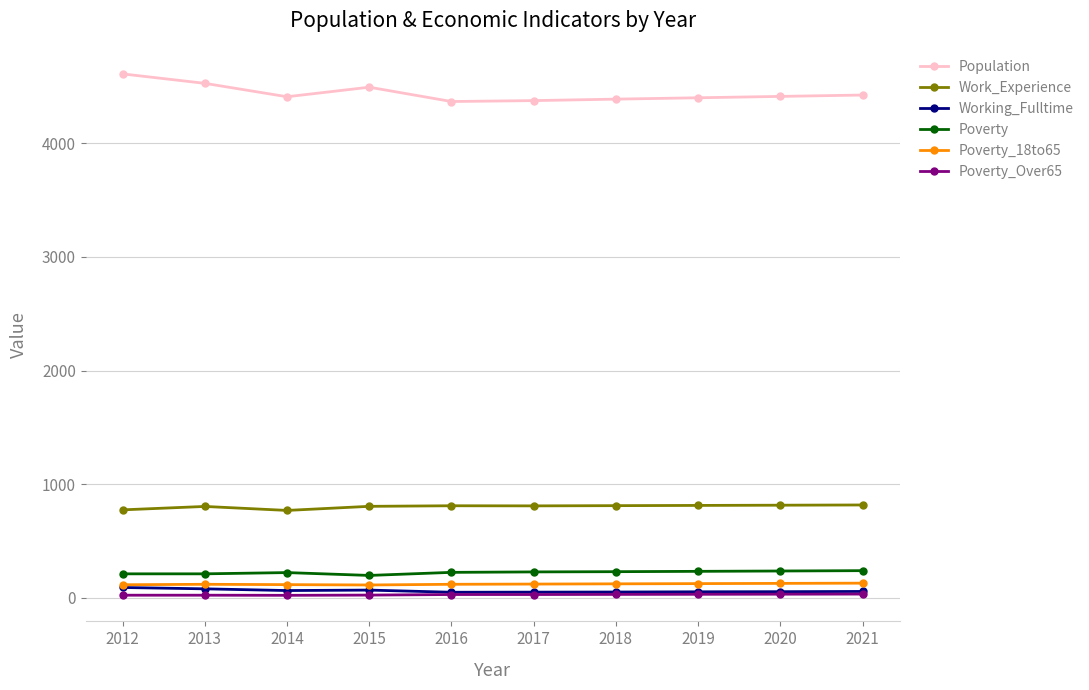

Is this an area chart (filled region under the line)?

No